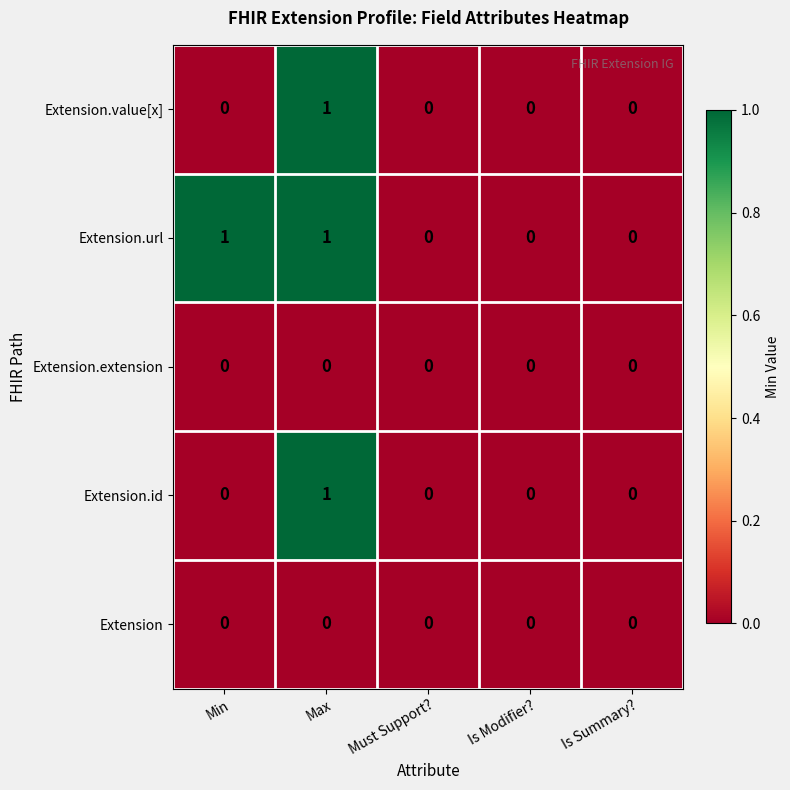

Which series changed the most between Min and Is Modifier??

Extension.url